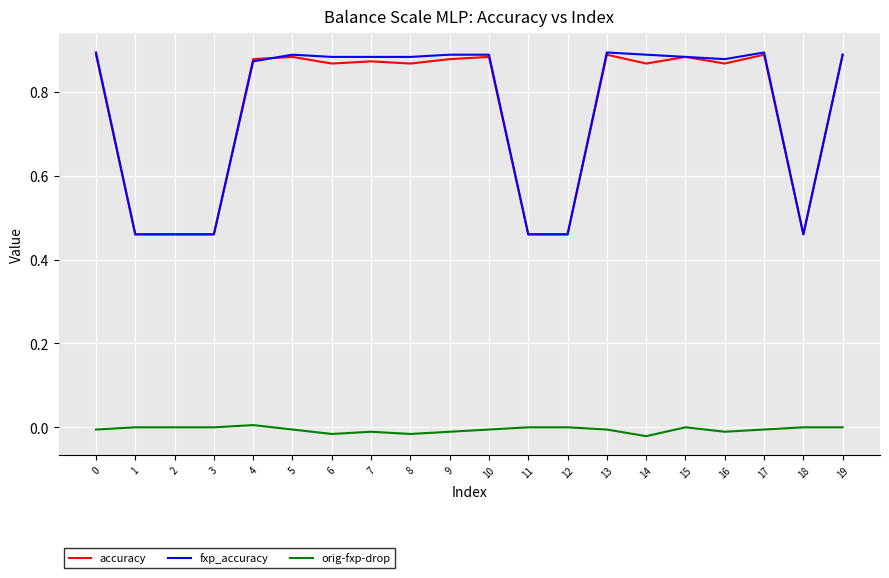

Which series changed the most between 2 and 10?

fxp_accuracy